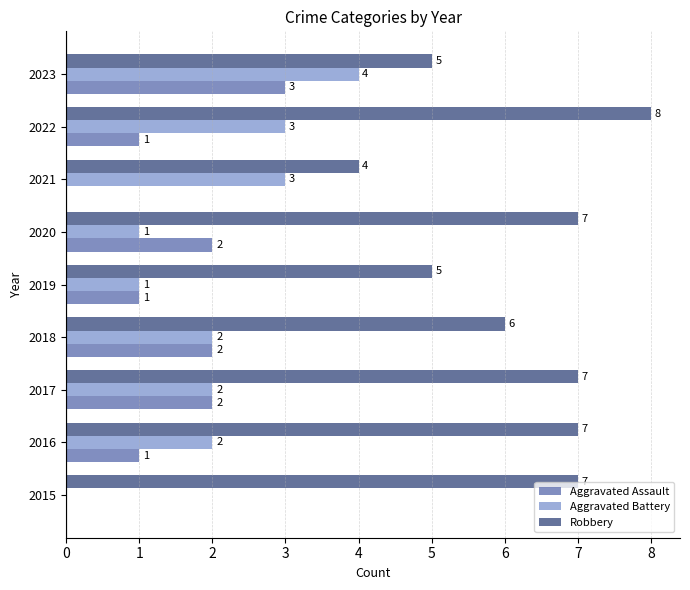

Which series has the largest total across all categories?

Robbery